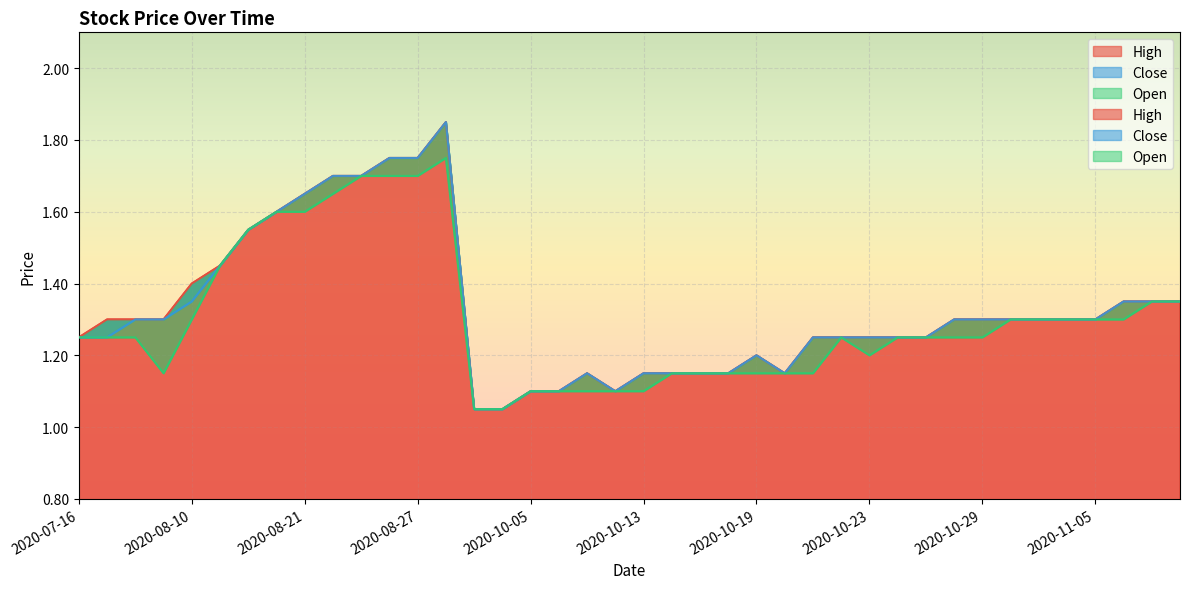

What is the total value across all series at 2020-10-29?

3.9